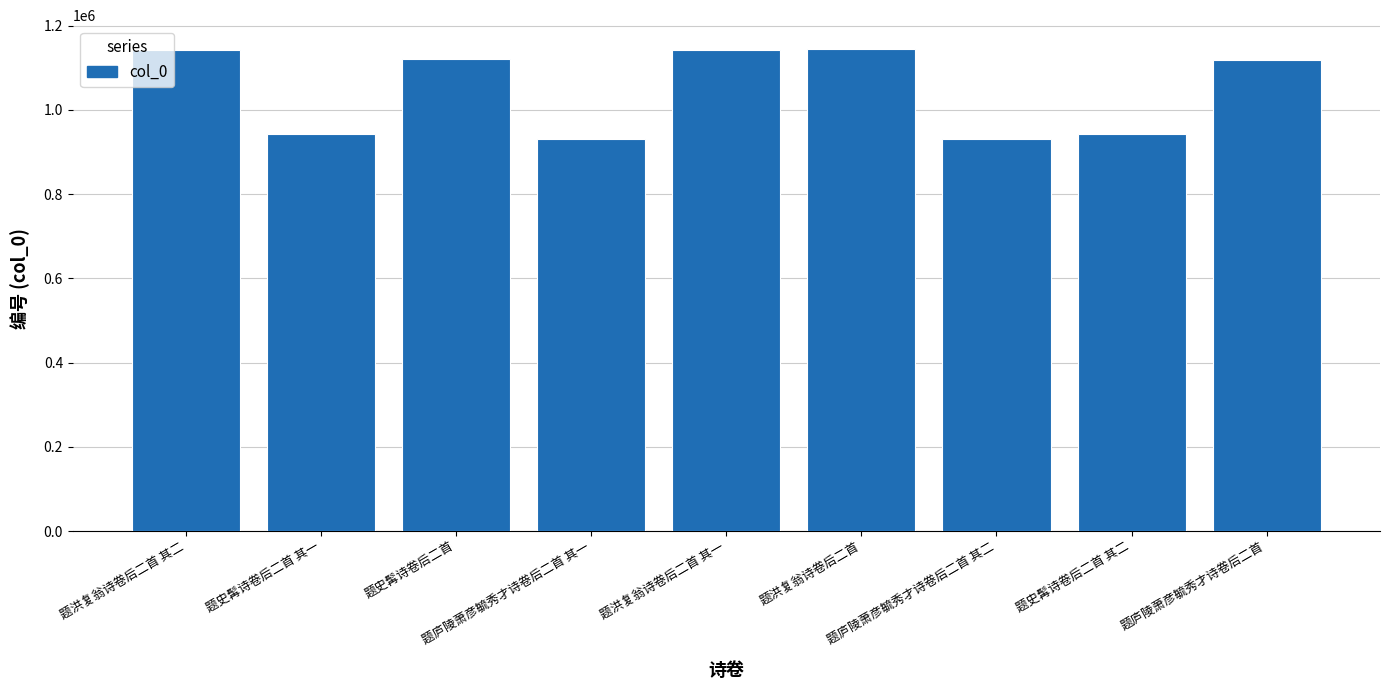

The chart shows a value of 1118465 at 题庐陵萧彦毓秀才诗卷后二首. True or false?

True